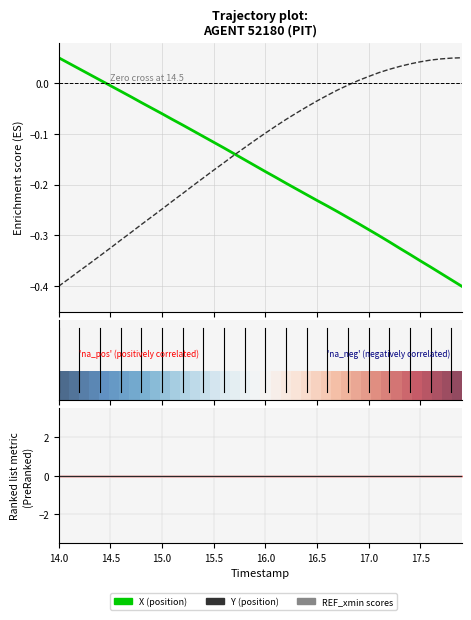

How many lines are shown in the chart?

4